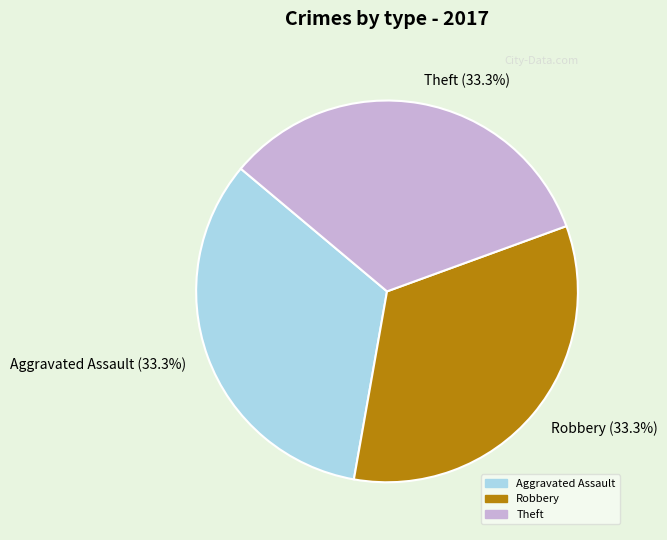

What is the ratio of the value at Theft (33.3%) to the value at Aggravated Assault (33.3%)?

1.0